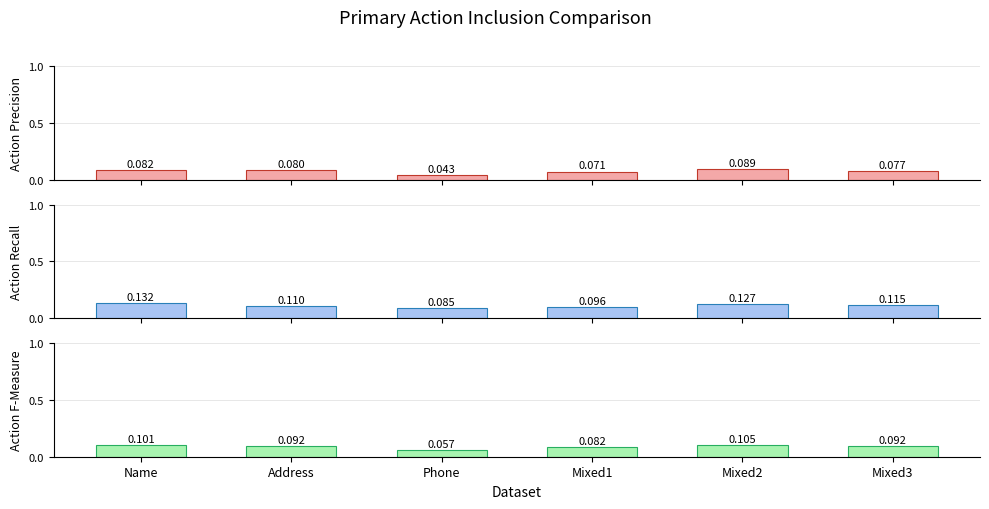

What is the label of the 2nd bar from the right?

Mixed2